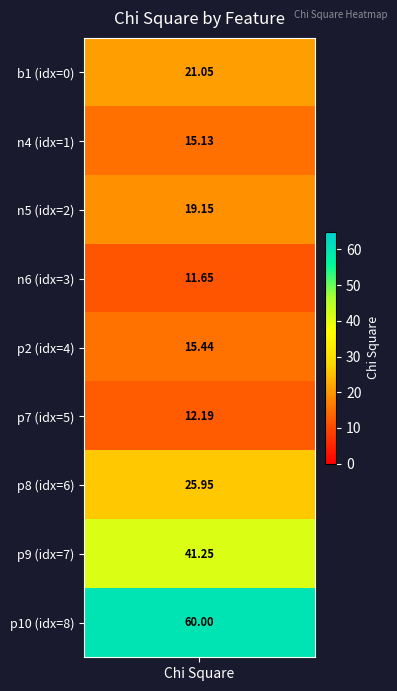

Reading right to left, transcribe all the data shown in this chart.

col_0: 3.0	5.0	1.0	4.0	2.0	0.0	6.0	7.0	8.0
chi_square: 11.6	12.2	15.1	15.4	19.2	21.1	26.0	41.2	60.0